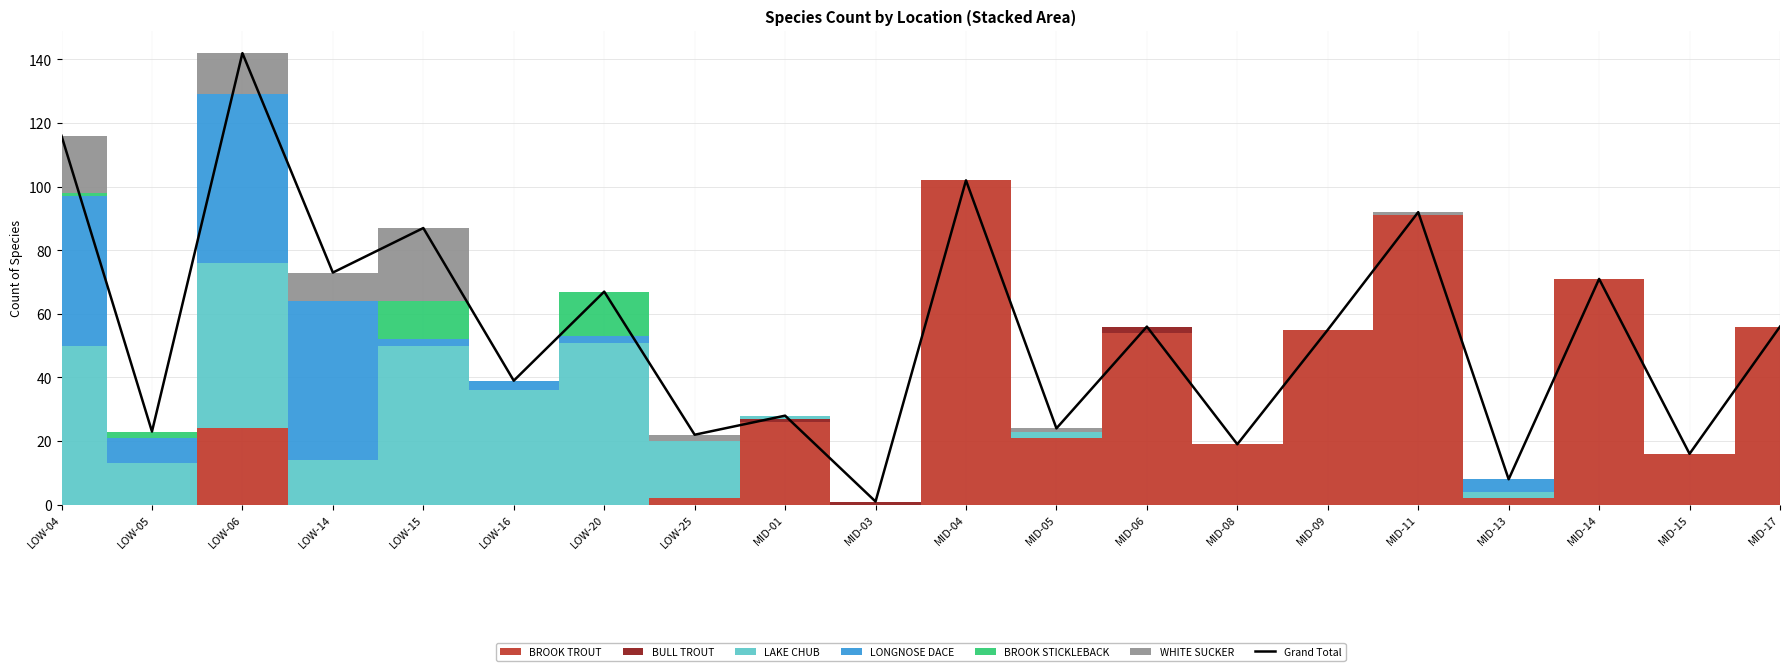

What is the minimum value shown in the chart?

1